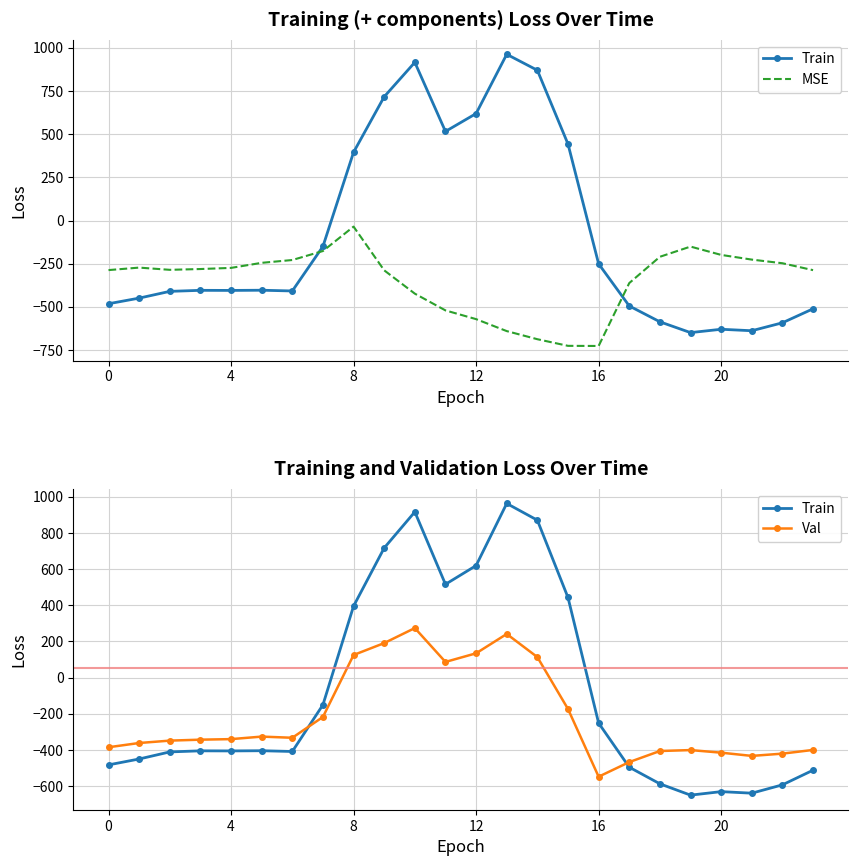

Read the Val value at 15.

-173.1